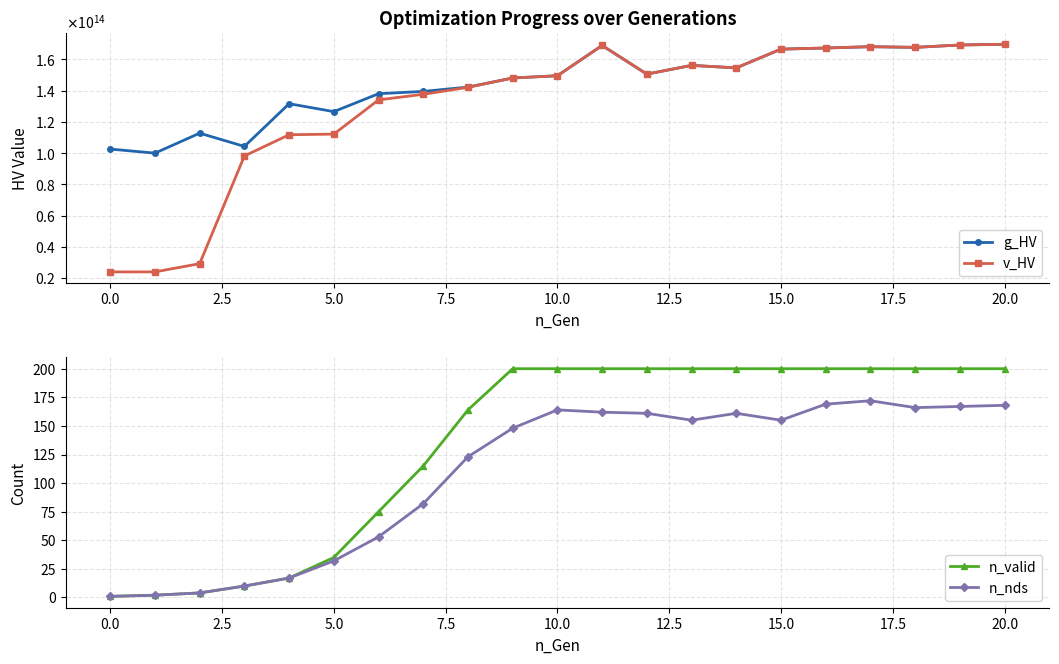

What is the sum of all n_valid values?

2823